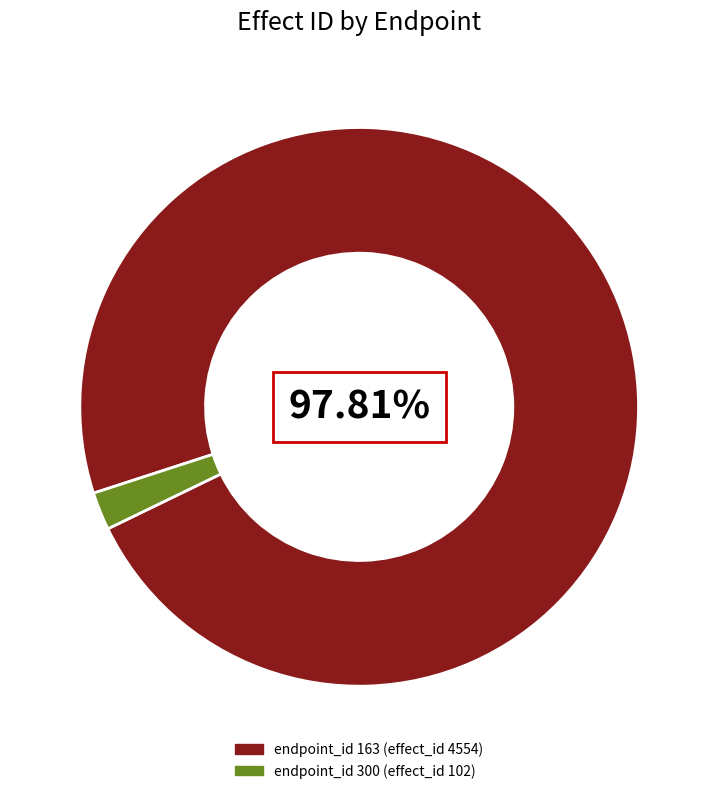

Does any single category account for the majority?

Yes